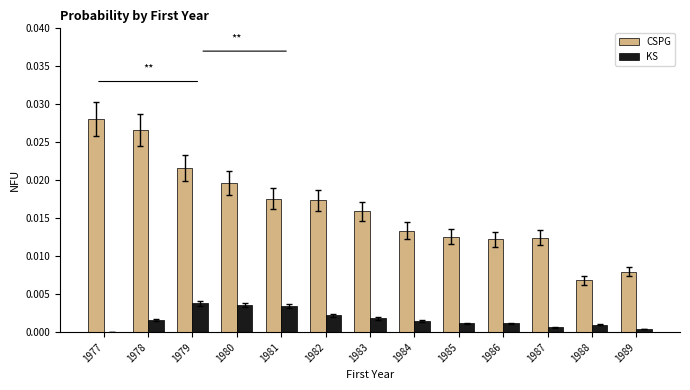

Which series changed the most between 1980 and 1982?

CSPG